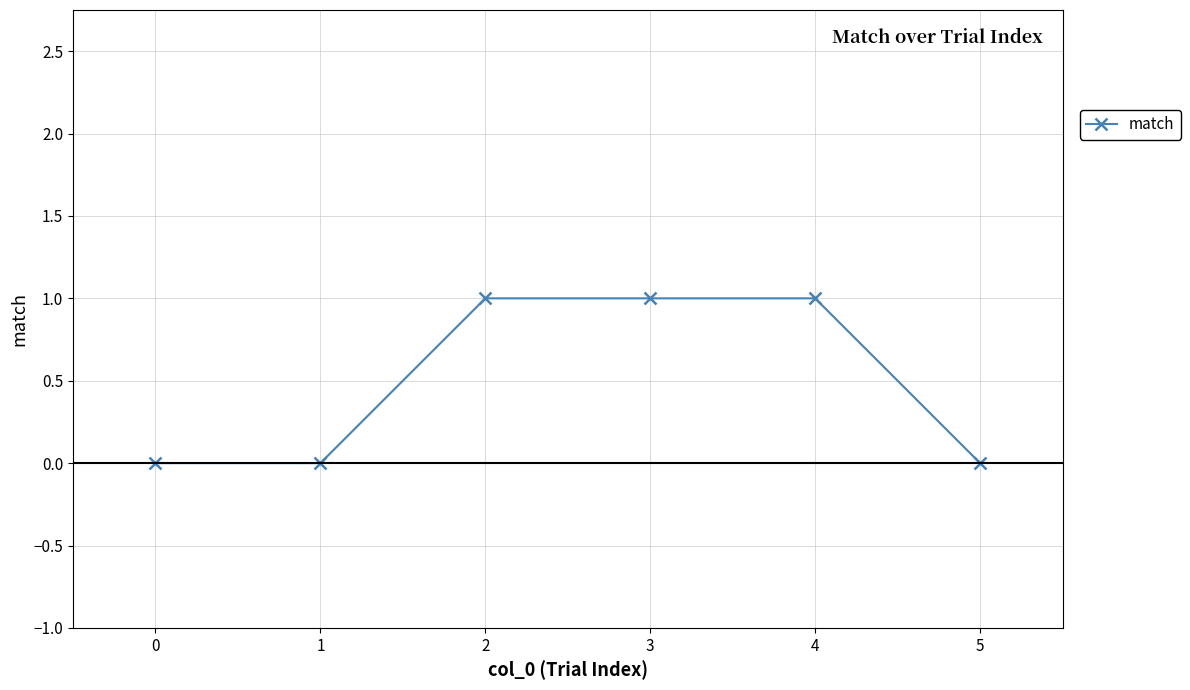

What is the change in value from 1 to 2?

+1